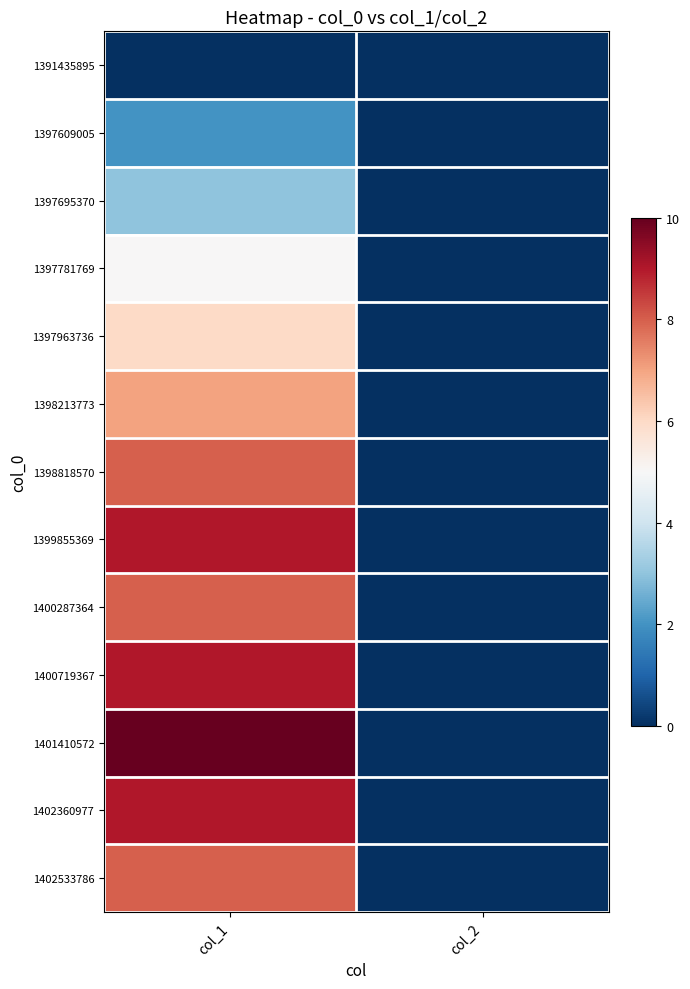

Which has a higher value, col_1 or col_2?

col_1